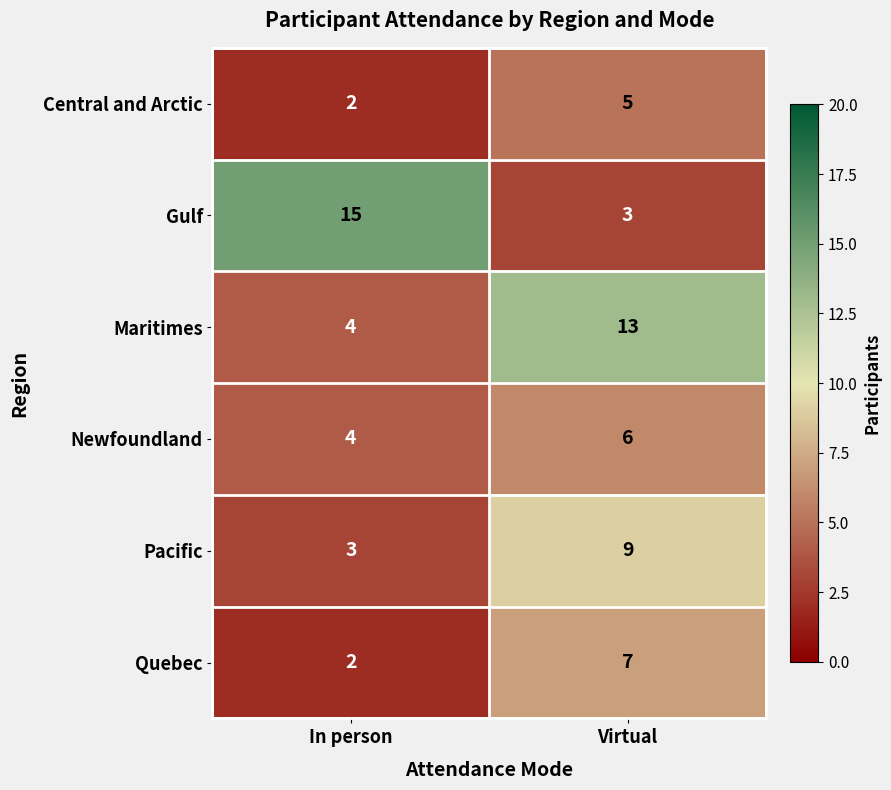

What is the spread (max minus min) of values at Virtual?

10